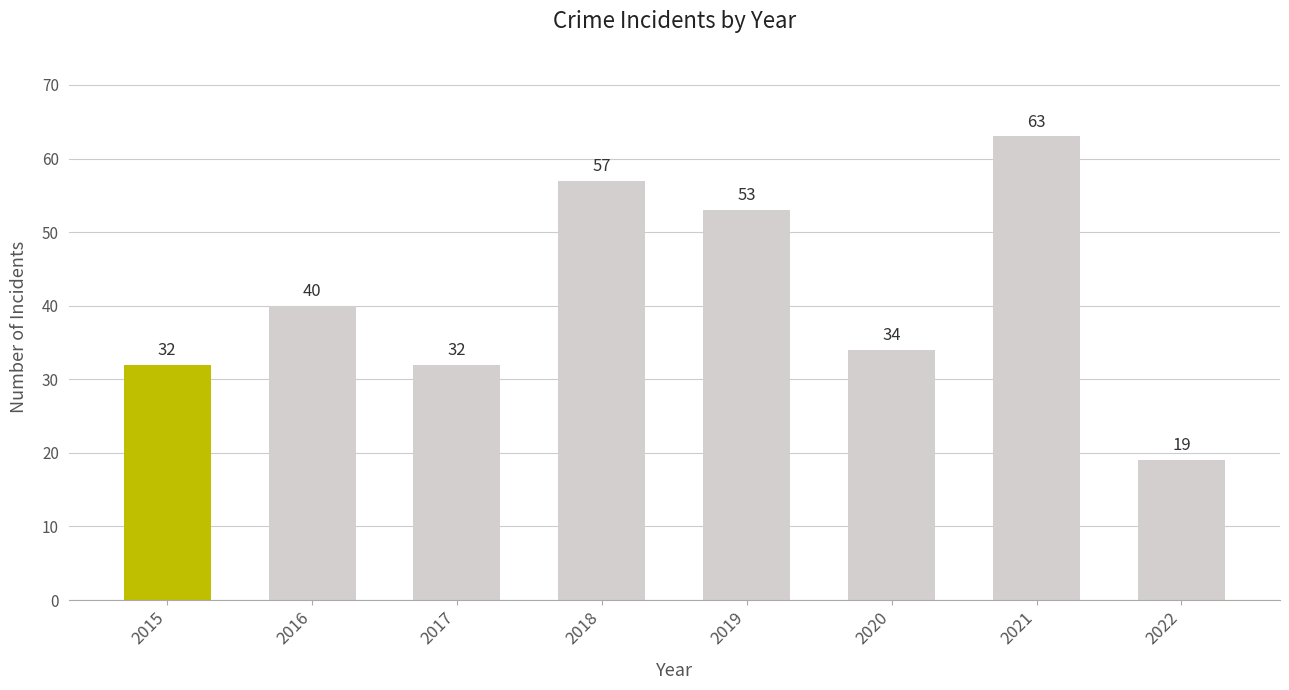

Is it true that the value at 2018 is 22?

False